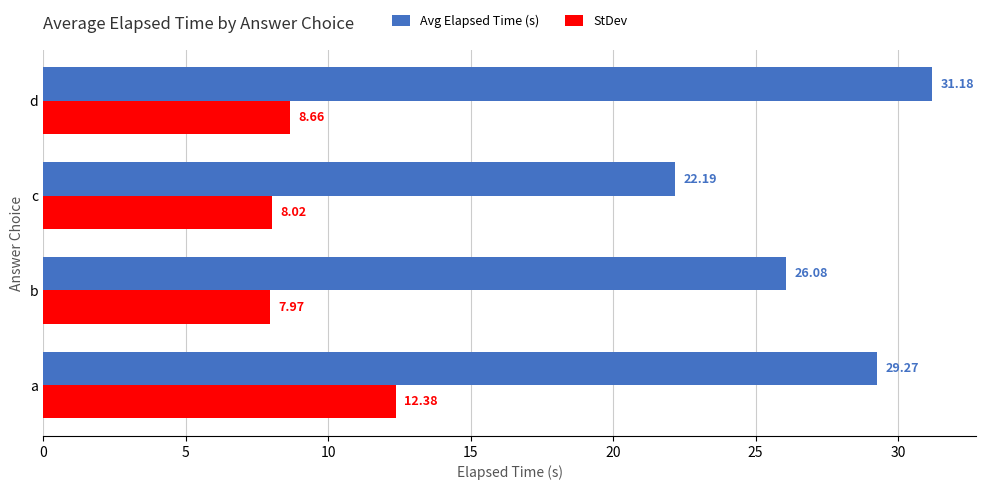

At which category is the sum across all series the highest?

a